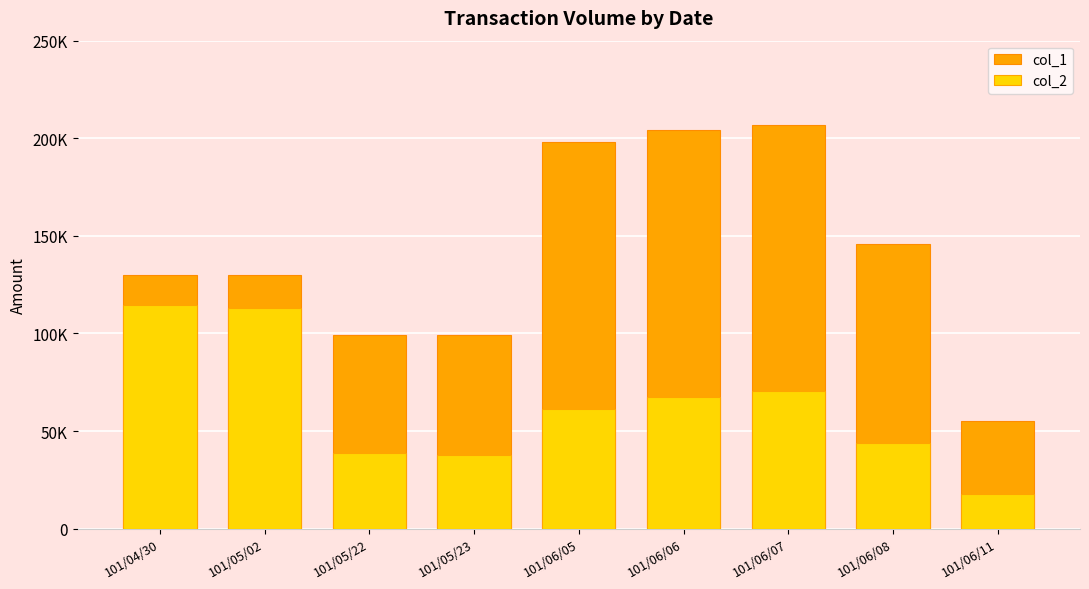

What are all the series names shown in the legend?

col_1, col_2